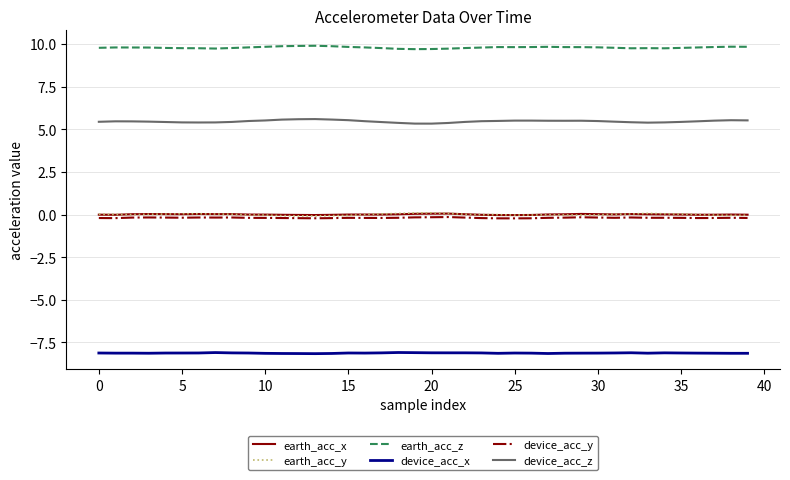

What is the minimum value for device_acc_z?

5.3